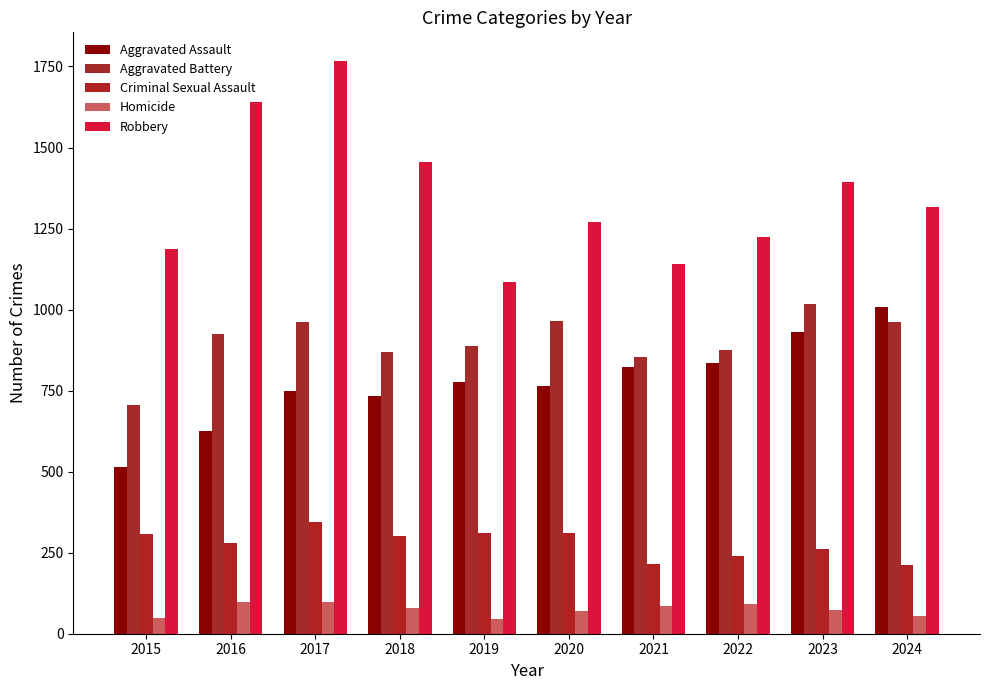

Reading left to right, what are all the values shown in this chart?

Aggravated Assault: 2015=514	2016=626	2017=749	2018=732	2019=776	2020=763	2021=824	2022=836	2023=932	2024=1008
Aggravated Battery: 2015=707	2016=924	2017=962	2018=869	2019=887	2020=965	2021=853	2022=875	2023=1016	2024=963
Criminal Sexual Assault: 2015=308	2016=280	2017=344	2018=302	2019=312	2020=311	2021=214	2022=241	2023=261	2024=211
Homicide: 2015=47	2016=99	2017=99	2018=80	2019=46	2020=69	2021=84	2022=93	2023=73	2024=56
Robbery: 2015=1187	2016=1639	2017=1767	2018=1456	2019=1086	2020=1271	2021=1140	2022=1225	2023=1394	2024=1318